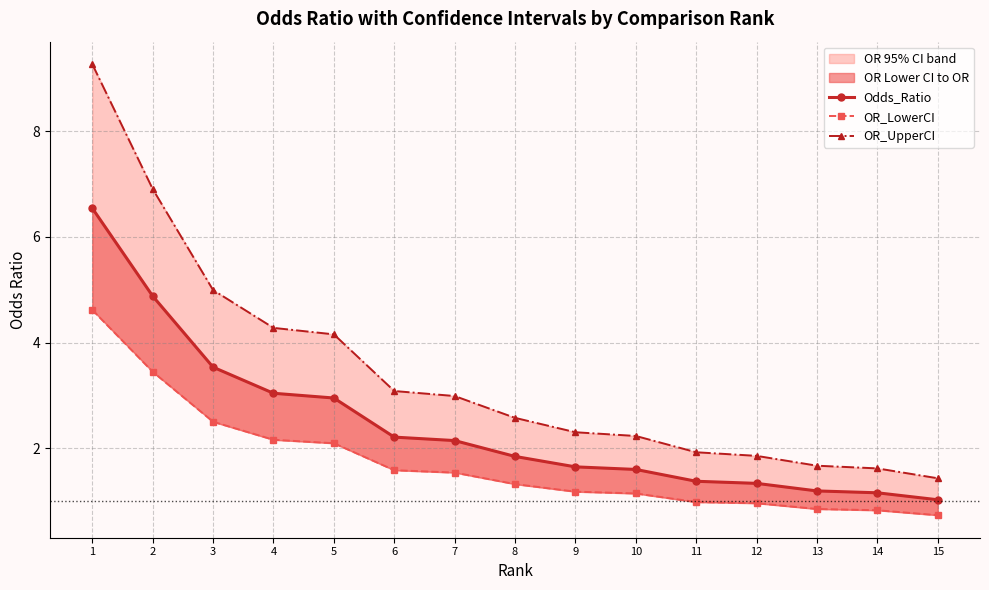

Which category has the highest value in the Odds_Ratio series?

1